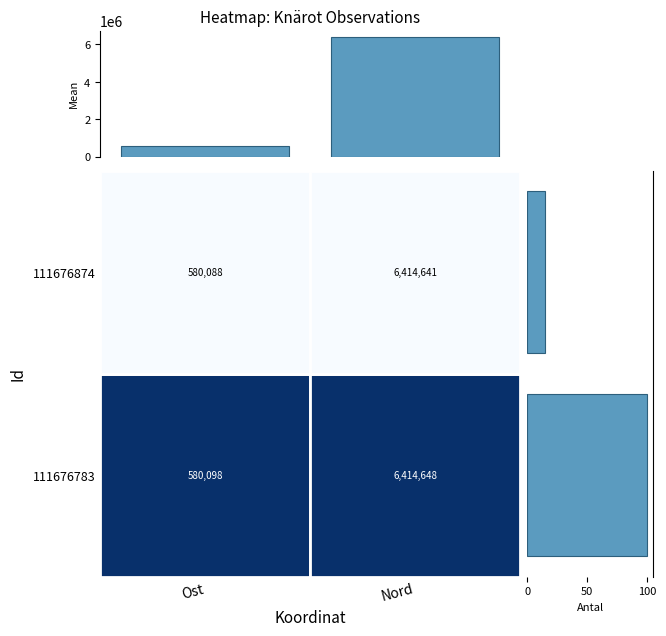

The Col marginal series shows 580093.0 at Ost. True or false?

True